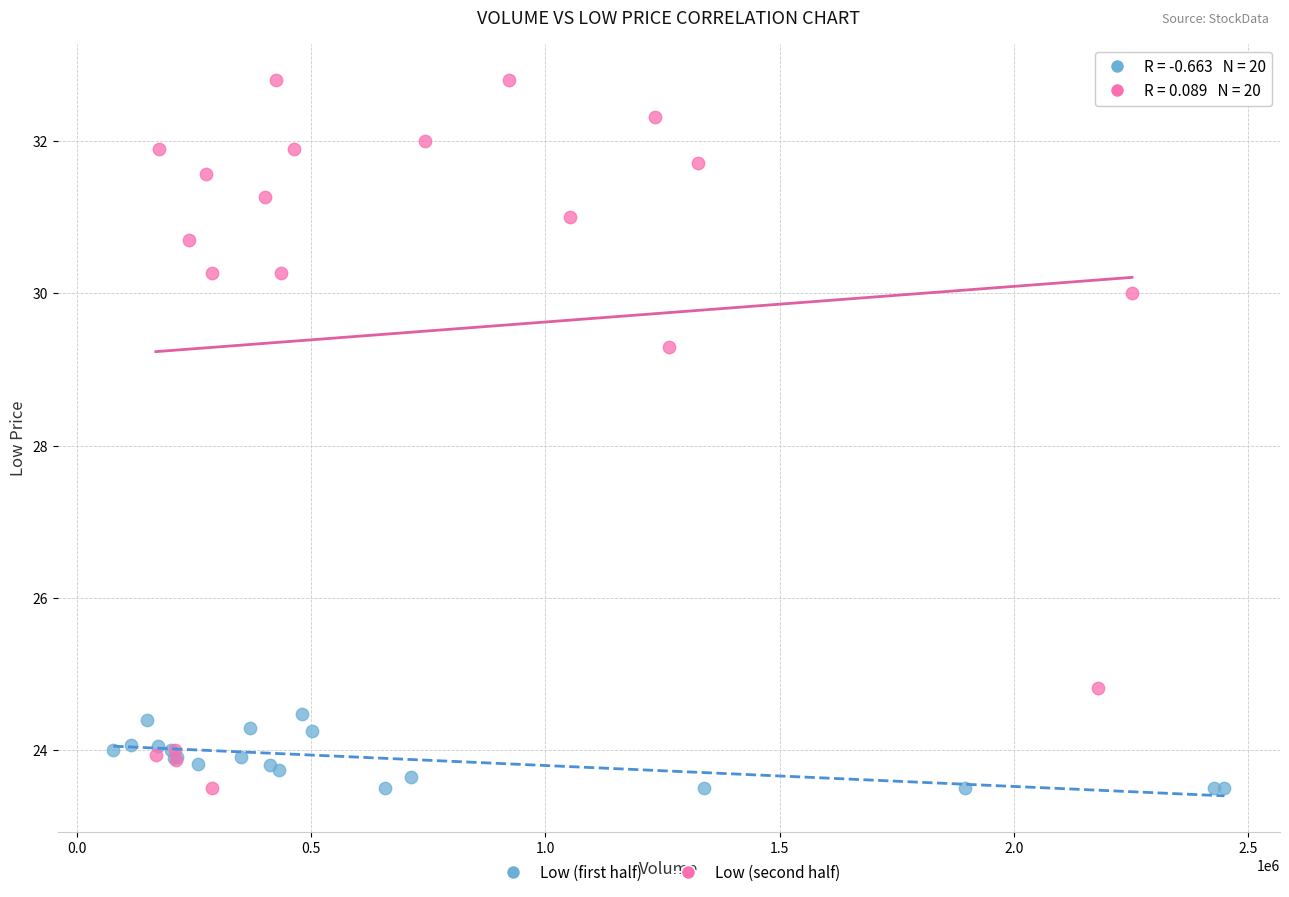

Which series has the widest spread of Y values?

Low (second half)